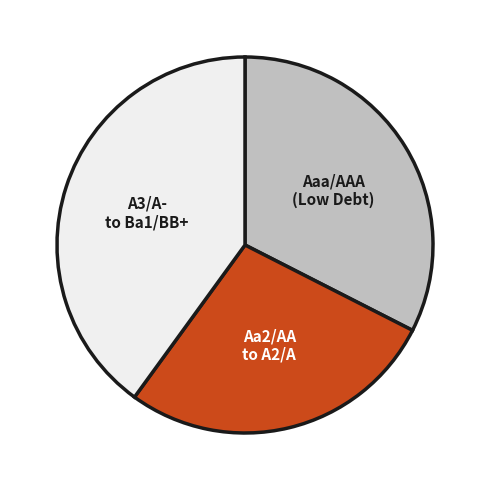

Does Aa2/AA to A2/A represent more than half of the total?

No